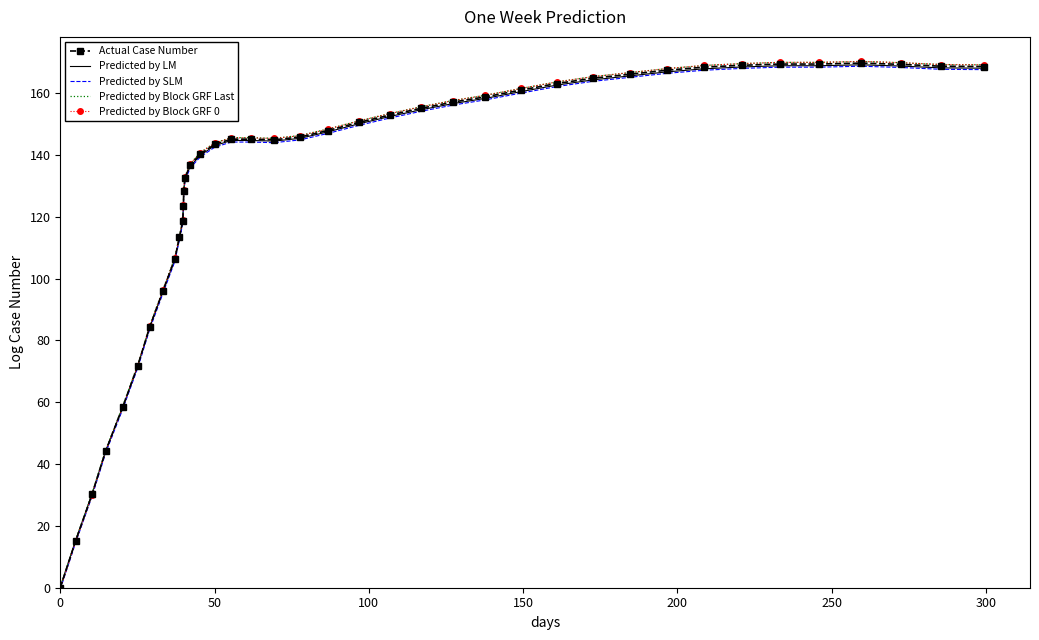

What is the maximum value for Predicted by Block GRF Last?

170.2